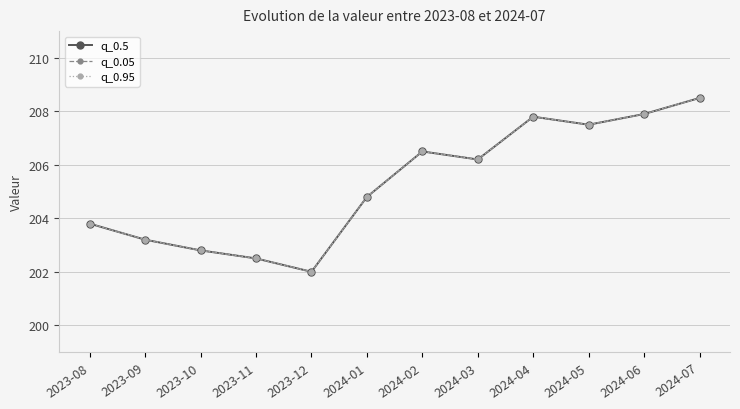

What is the label of the 11th point from the left?

2024-06